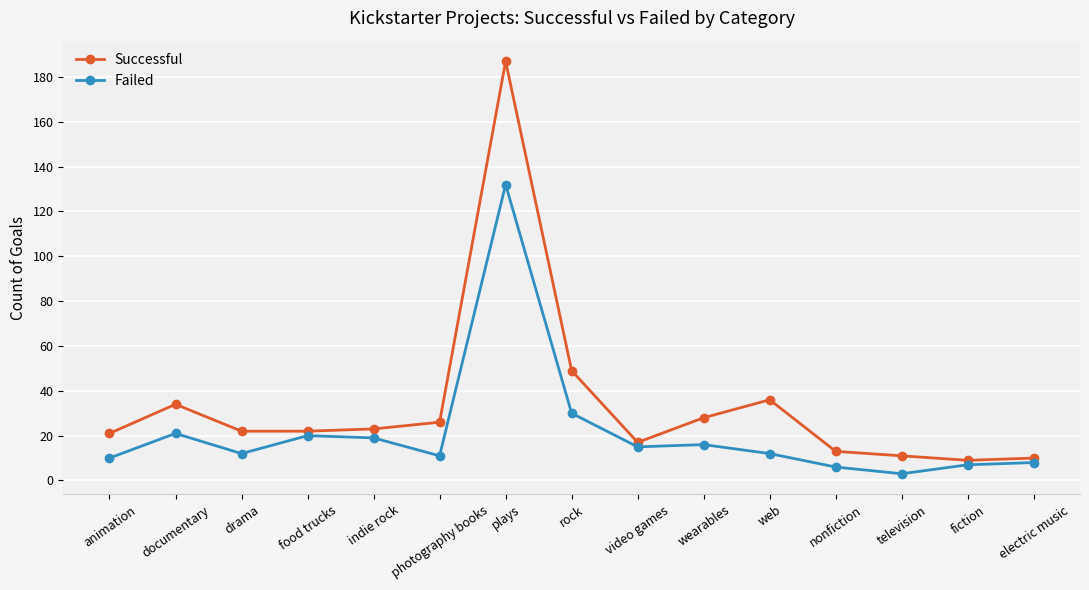

What position from the left is rock?

8